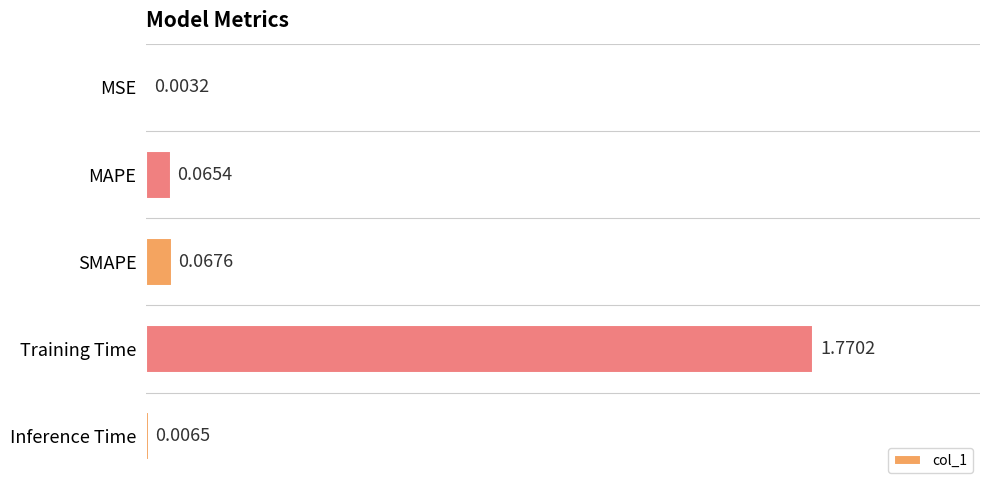

Which category has the highest value across all series?

Training Time